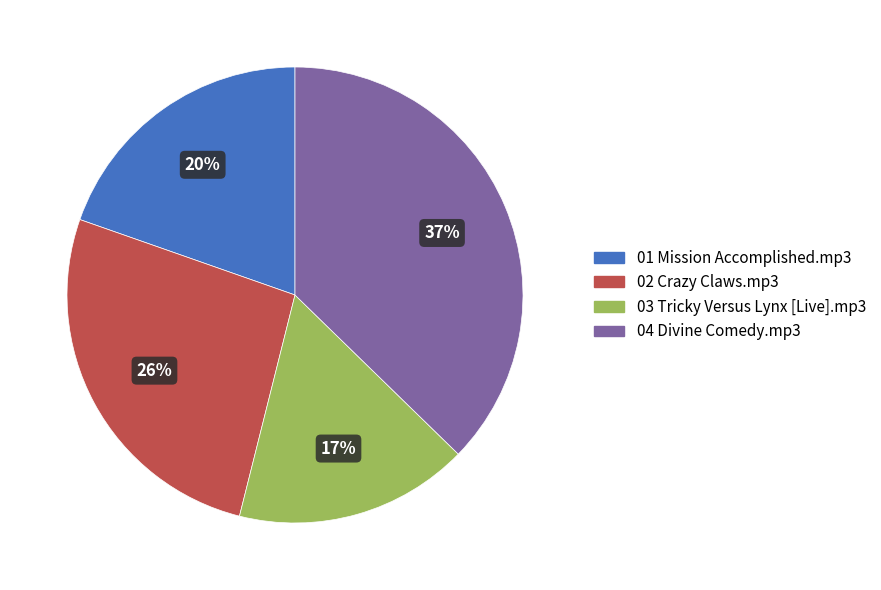

How many slices are in this pie chart?

4